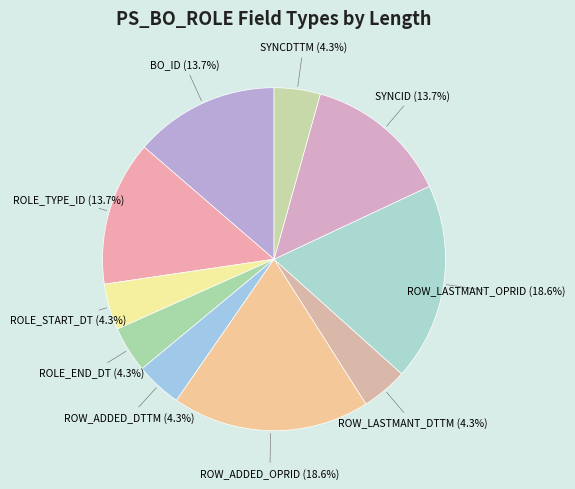

To the nearest percent, what portion does BO_ID represent?

14%